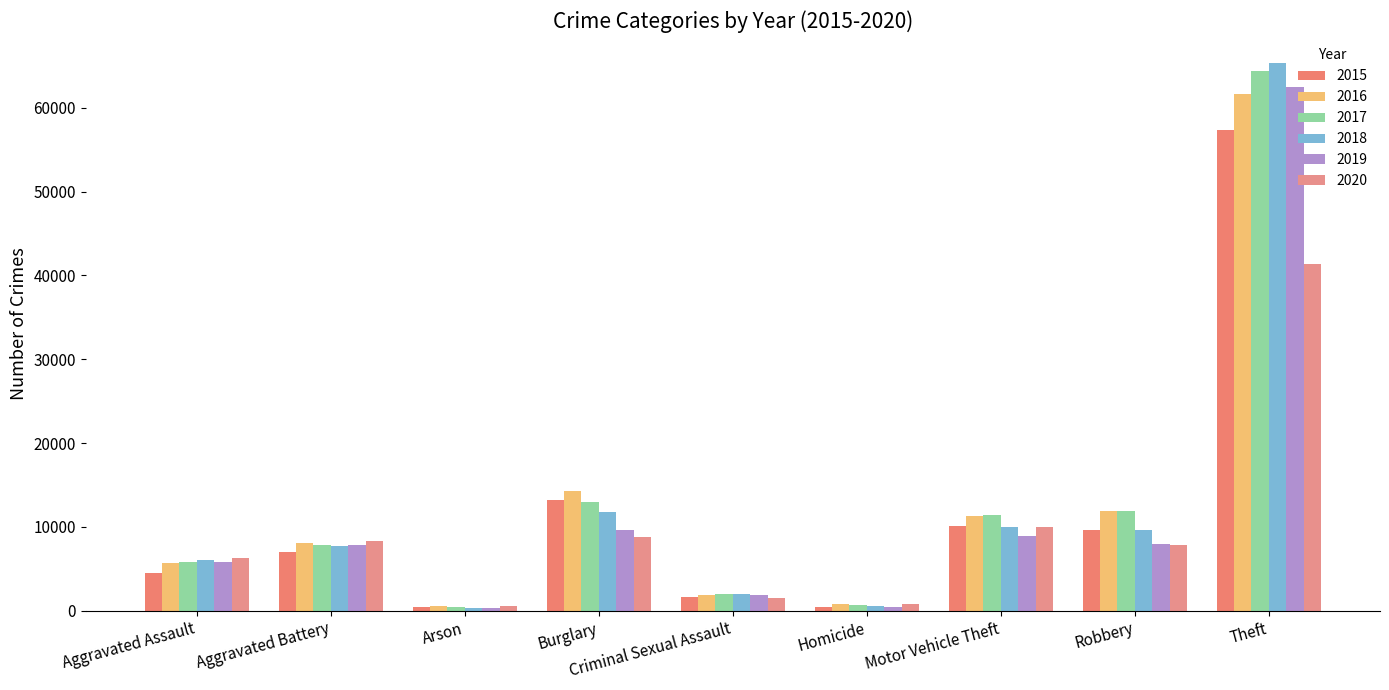

Which series has the widest spread of values?

2018